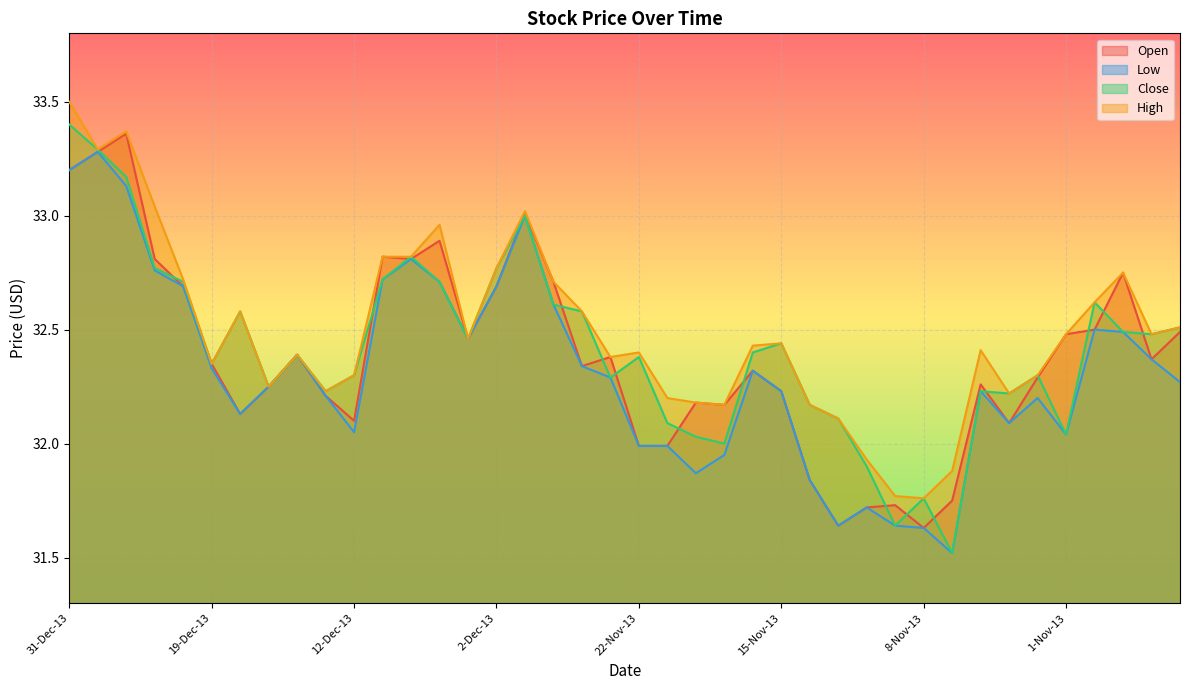

What is the label of the 10th point from the left?

13-Dec-13